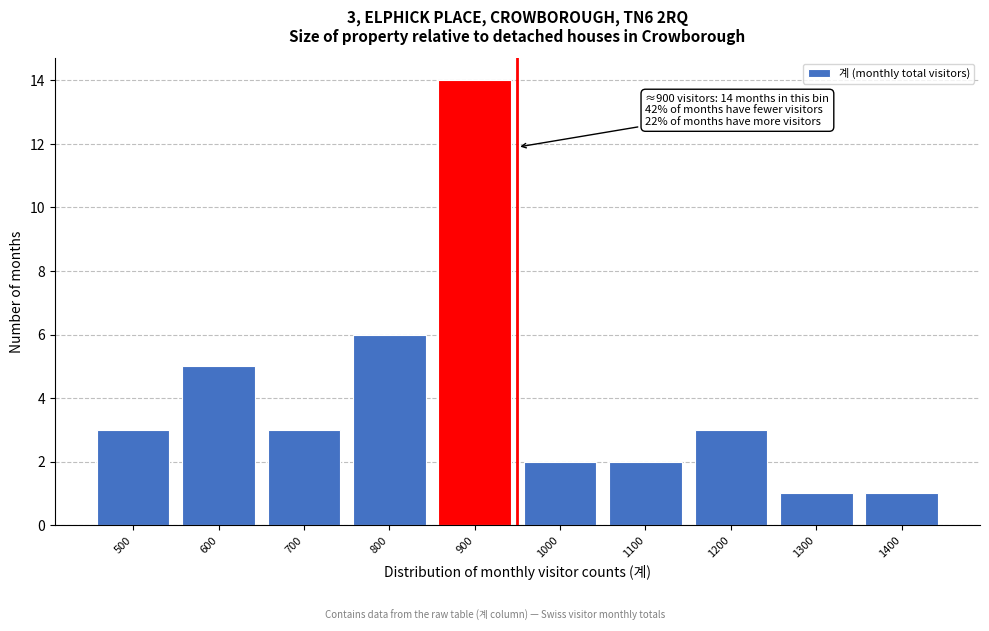

Reading right to left, what are all the values shown in this chart?

1	1	3	2	2	14	6	3	5	3